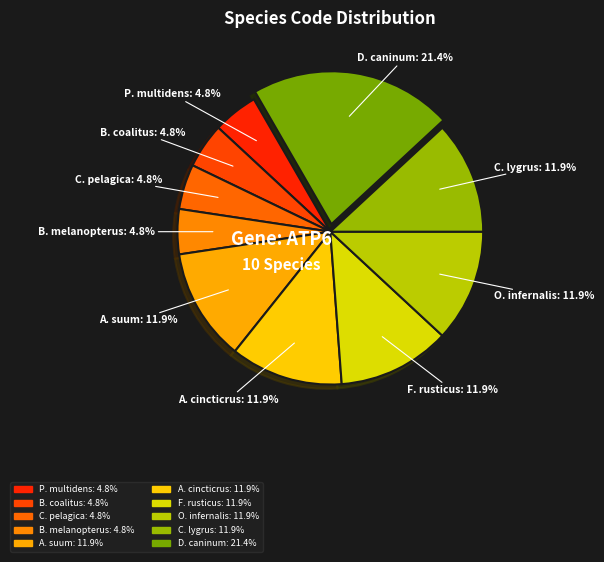

What is the smallest slice in the pie chart?

Pristipomoides multidens